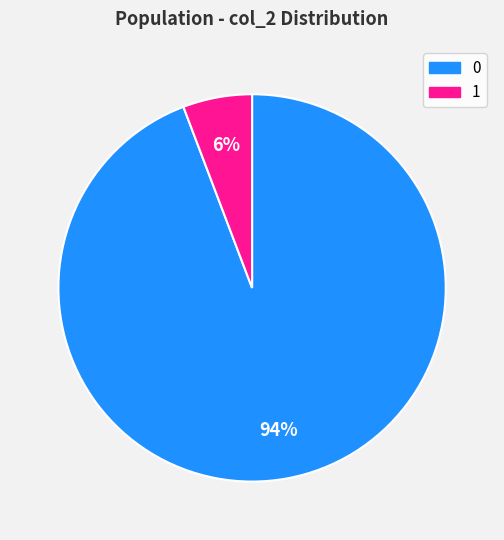

How many slices are in this pie chart?

2